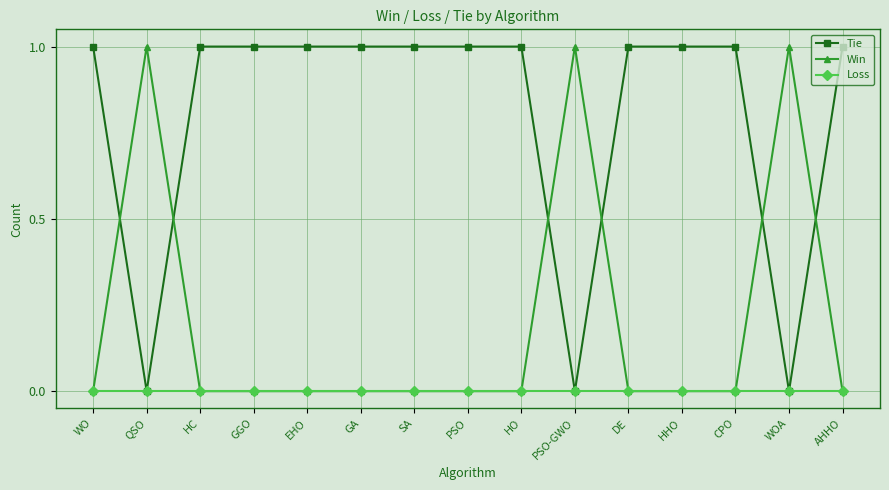

Rank the series by their average value, from highest to lowest.

Tie, Win, Loss